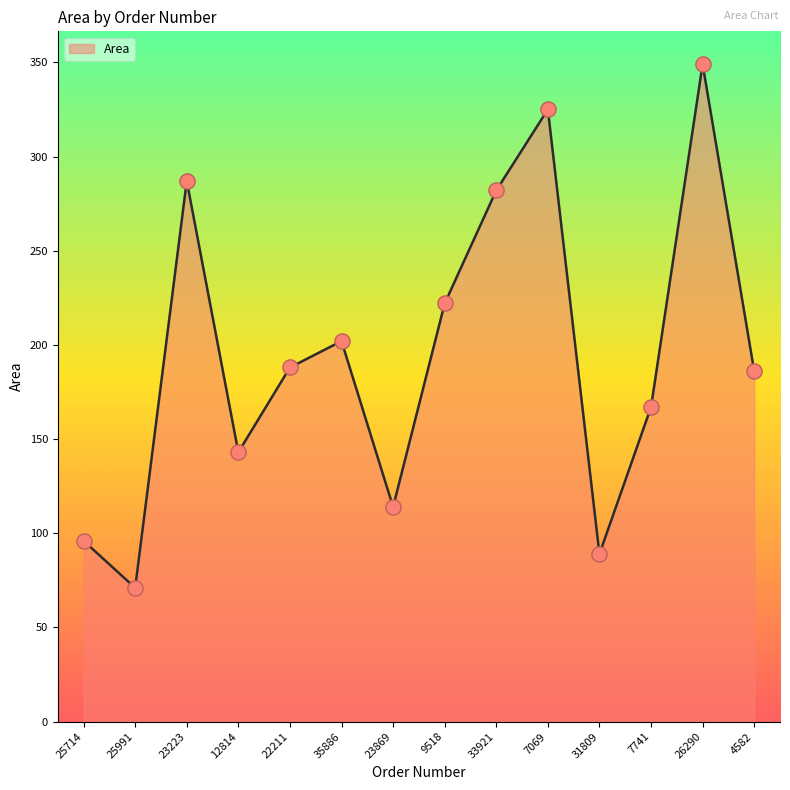

Which has a higher value, 4582 or 26290?

26290